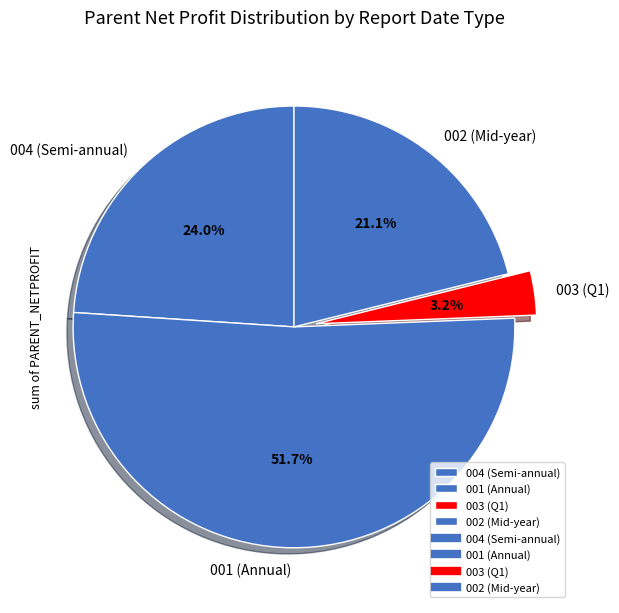

Between 004 (Semi-annual) and 002 (Mid-year), which is larger?

004 (Semi-annual)